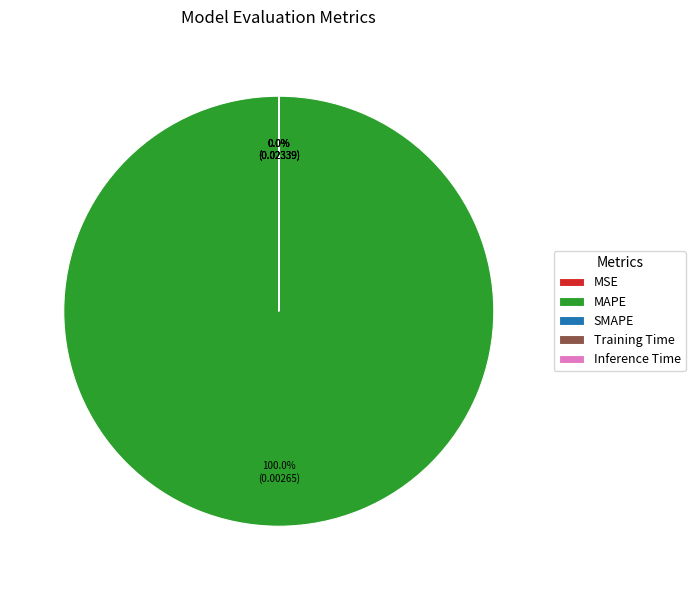

To the nearest percent, what is the average slice percentage?

20%